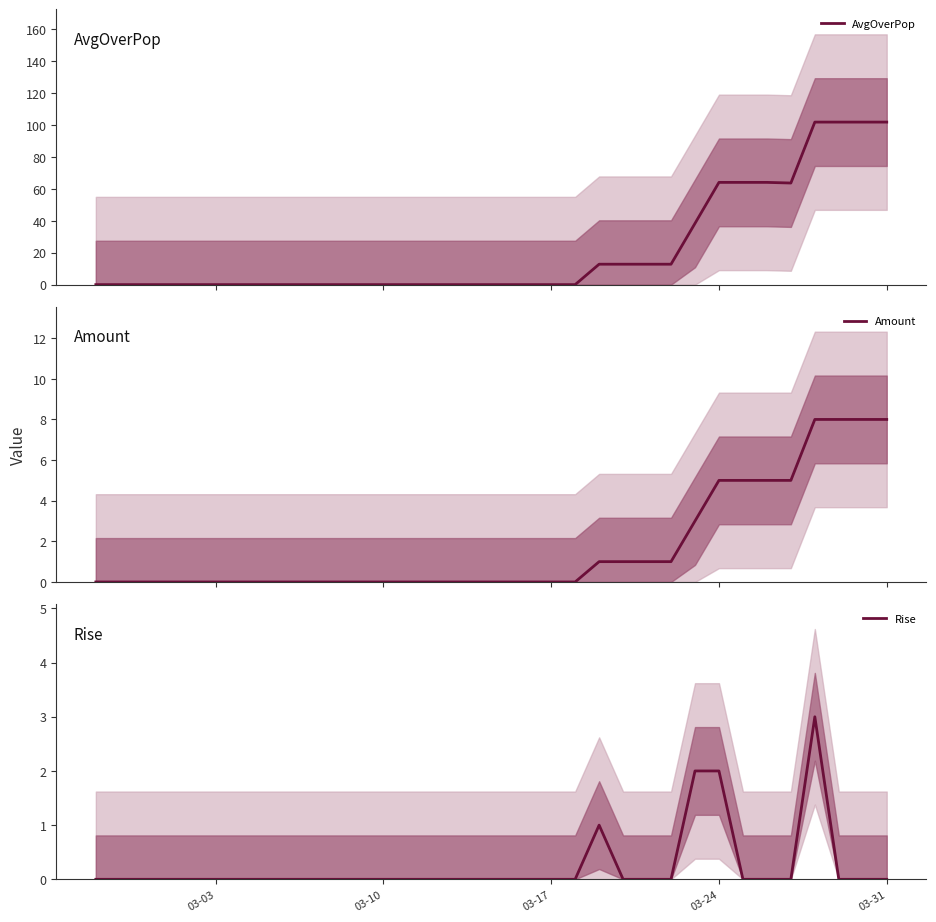

How many Amount values are between 0 and 3?

26